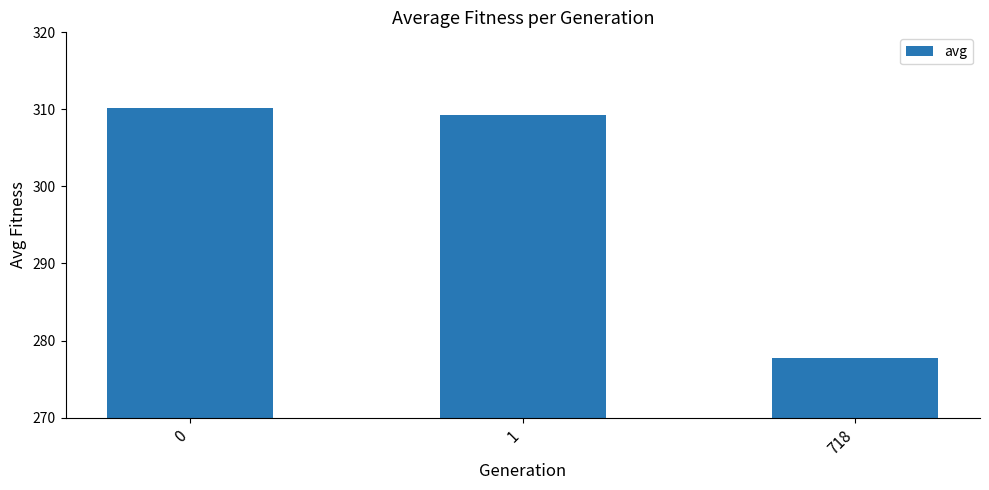

Where is the data nearest to the value 293?

718